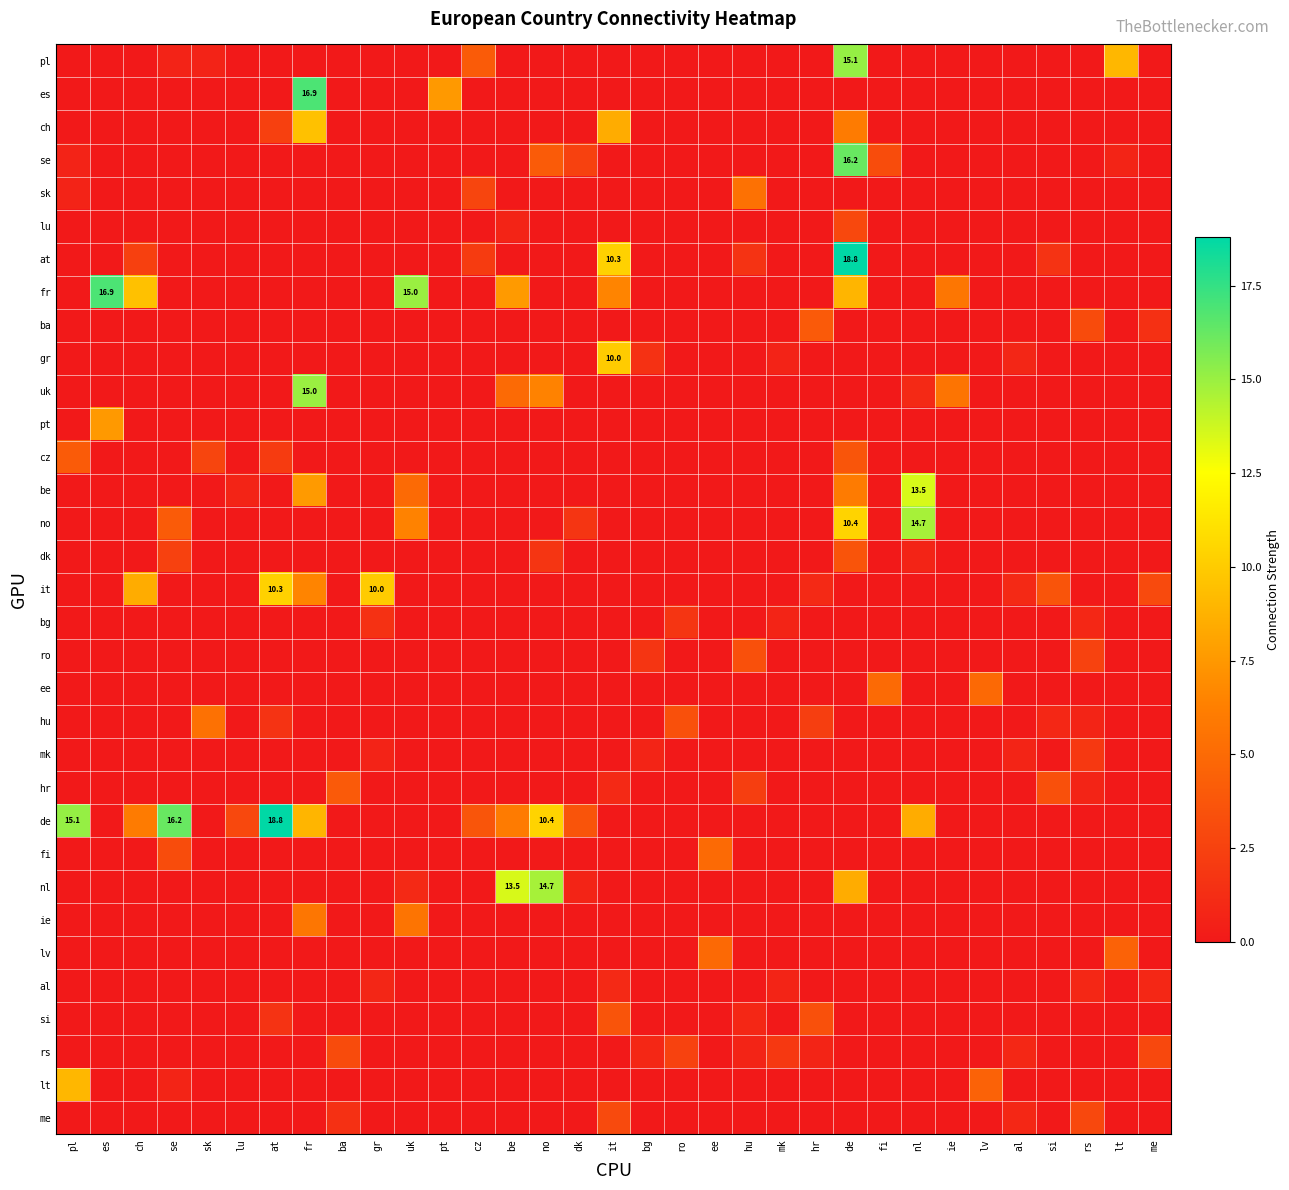

What is the total value across all series at me?

8.2